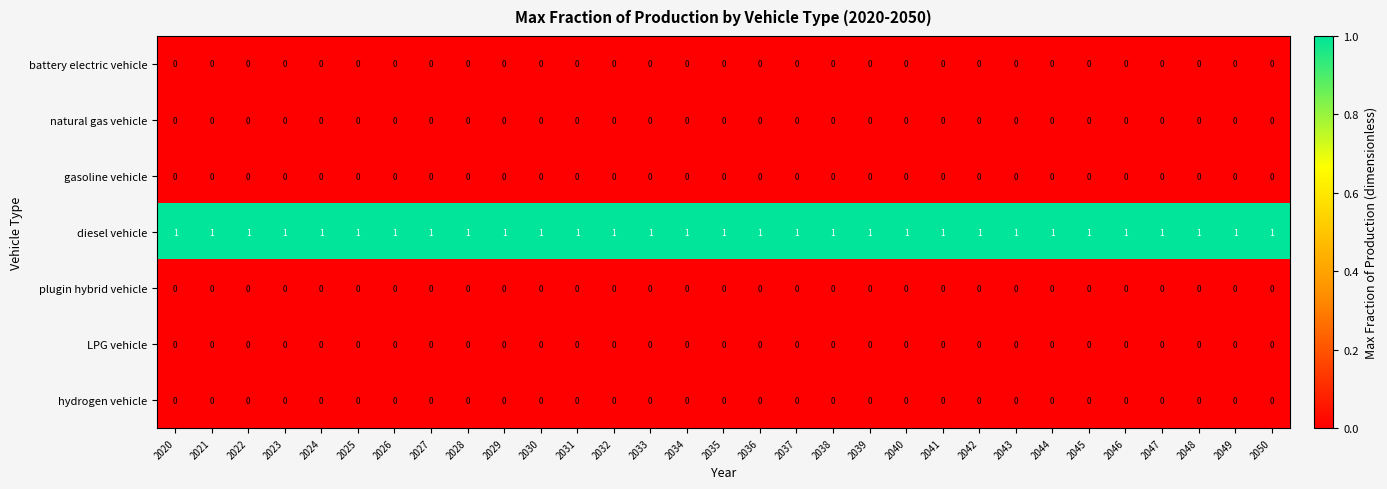

Which series has the largest total across all categories?

diesel vehicle